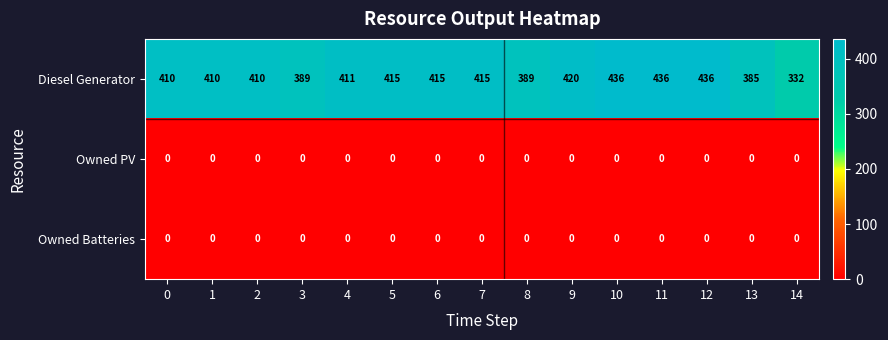

What is the difference between the Diesel Generator values at 7 and 8?

26